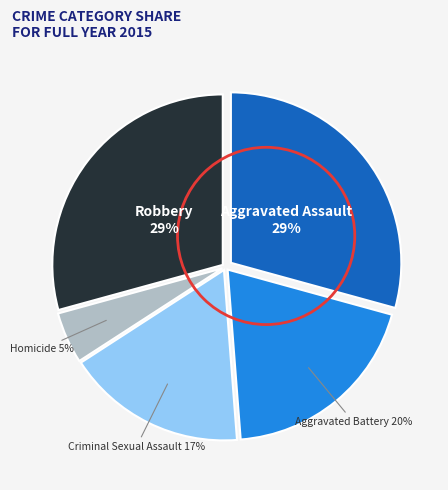

To the nearest percent, what is the average slice percentage?

20%